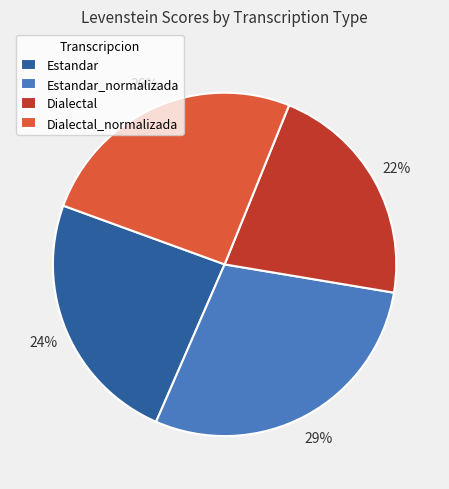

Which category has the biggest portion of the pie?

Estandar_normalizada